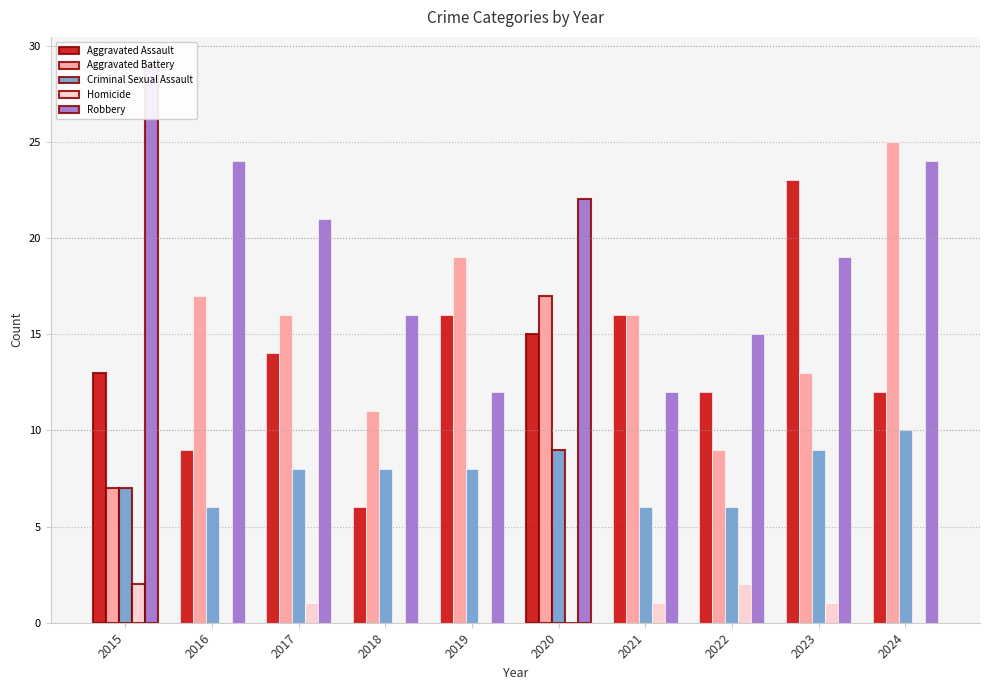

Where is Aggravated Assault nearest to the value 14?

2017